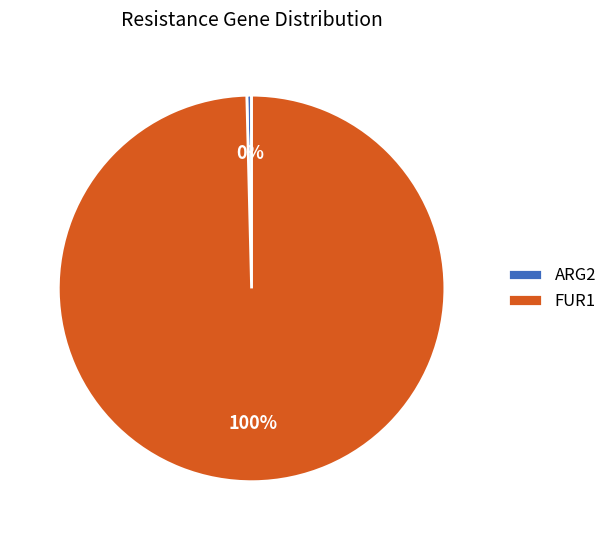

Is it true that FUR1 is 100% of the pie?

True